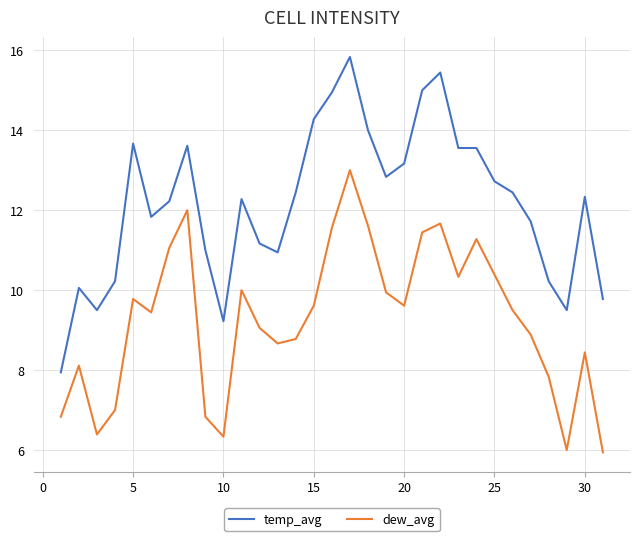

True or false: temp_avg and dew_avg cross at least once.

False